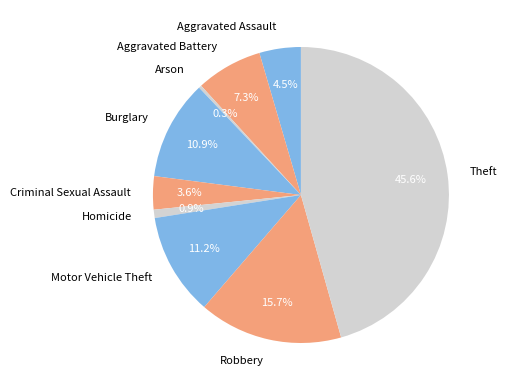

True or false: Homicide accounts for 14% of the total.

False